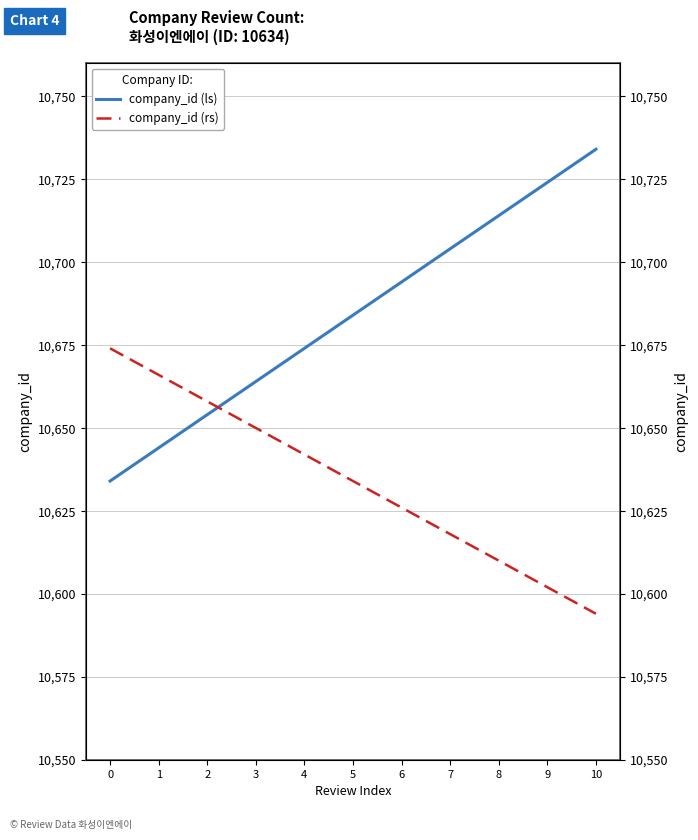

What is the minimum value shown in the chart?

10594